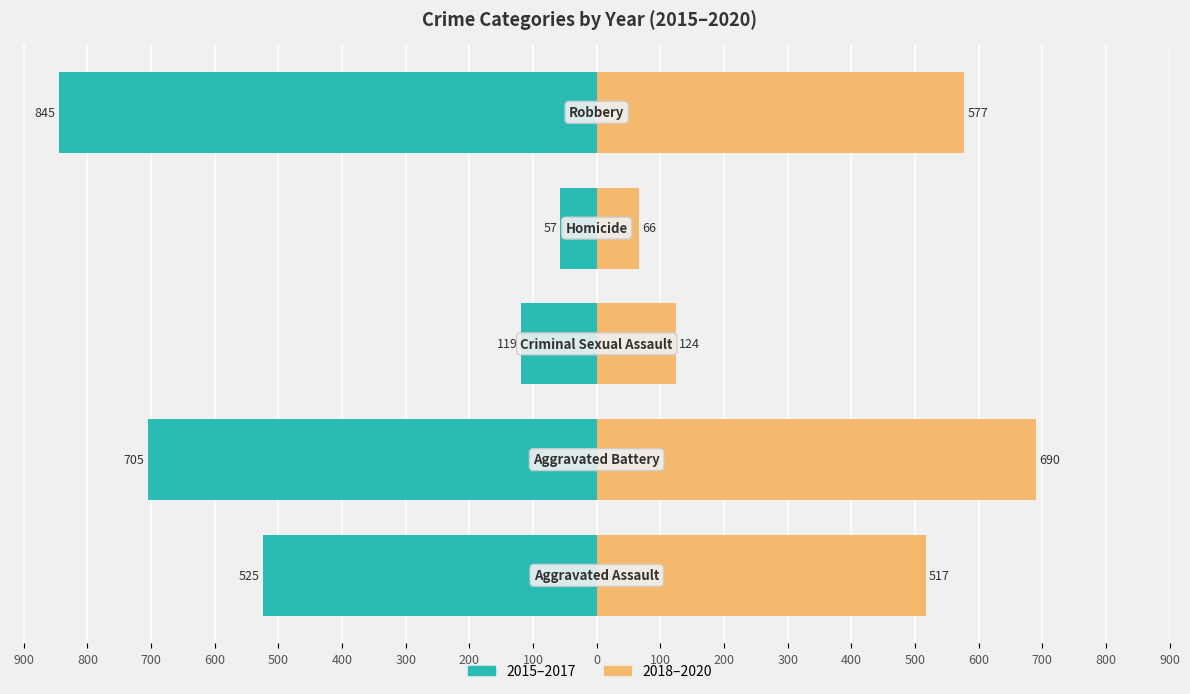

What is the average value of the 2018–2020 series?

395